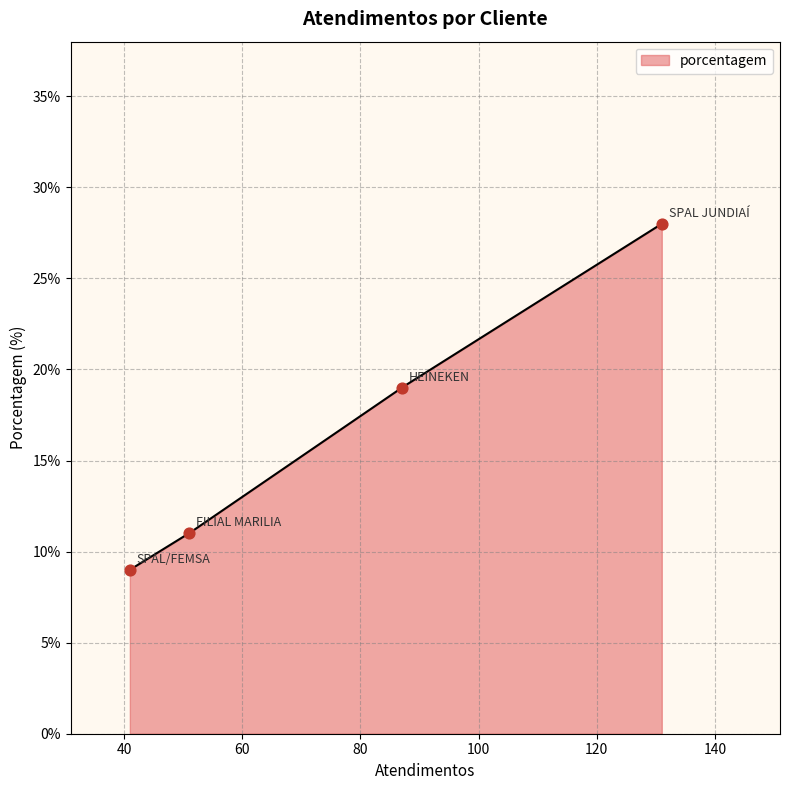

Between HEINEKEN and FILIAL MARILIA, which is larger?

HEINEKEN